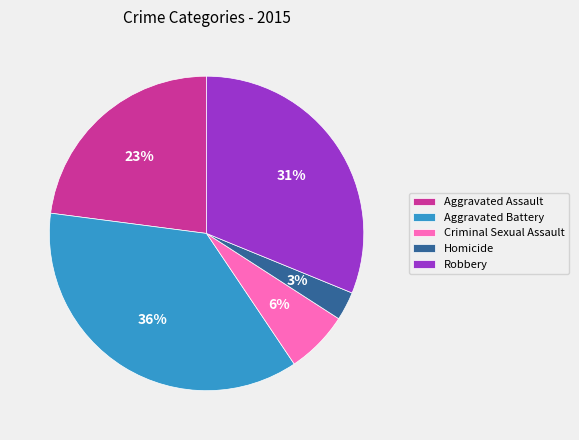

What percentage is the Aggravated Assault slice, to the nearest percent?

23%